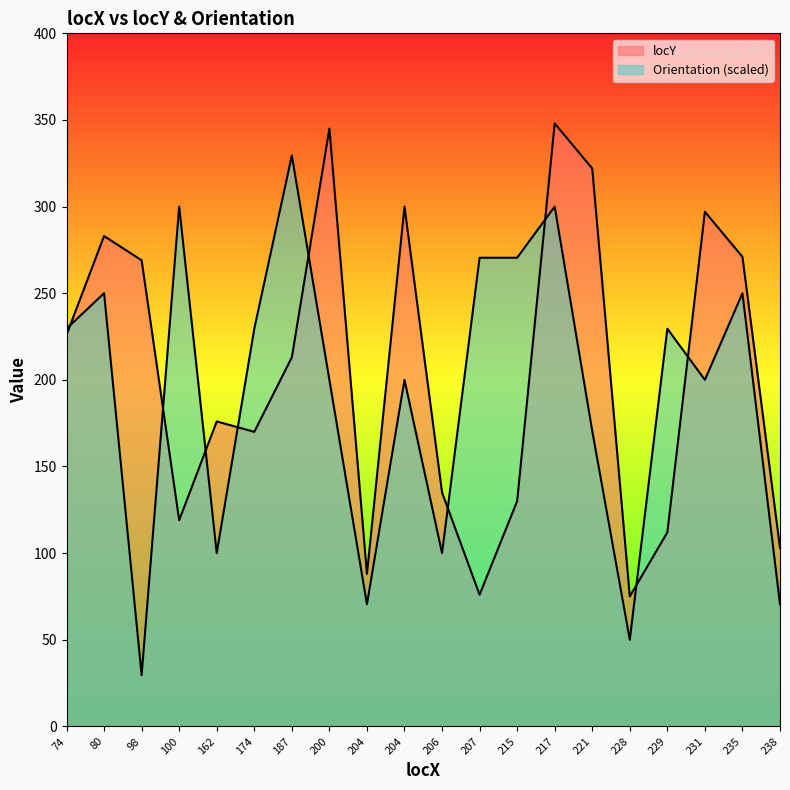

True or false: Orientation and locY cross at least once.

True